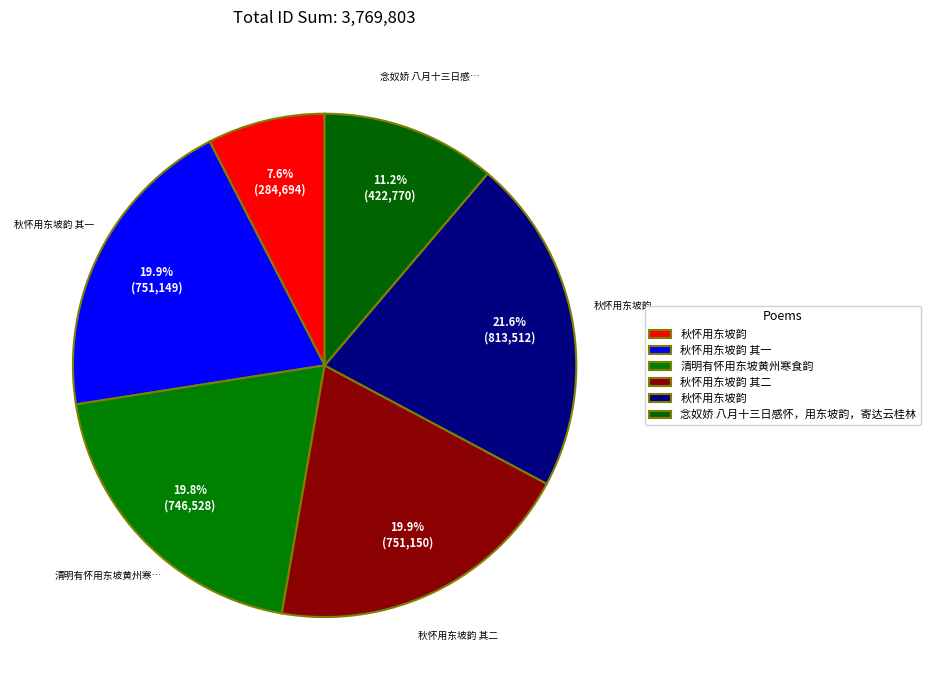

What is the largest slice in the pie chart?

秋怀用东坡韵